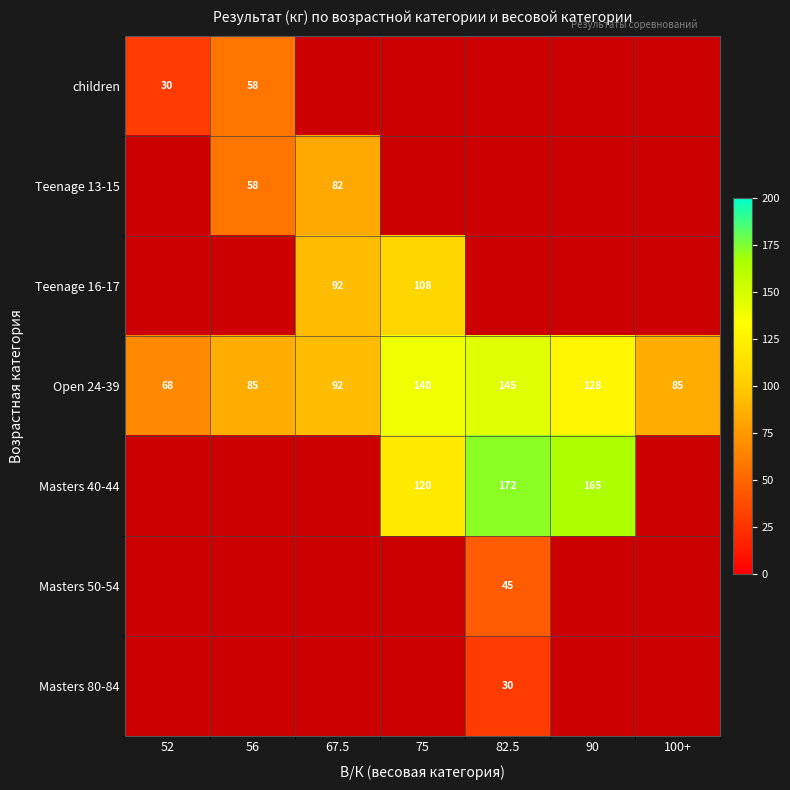

Which series changed the most between 75 and 82.5?

Teenage 16-17